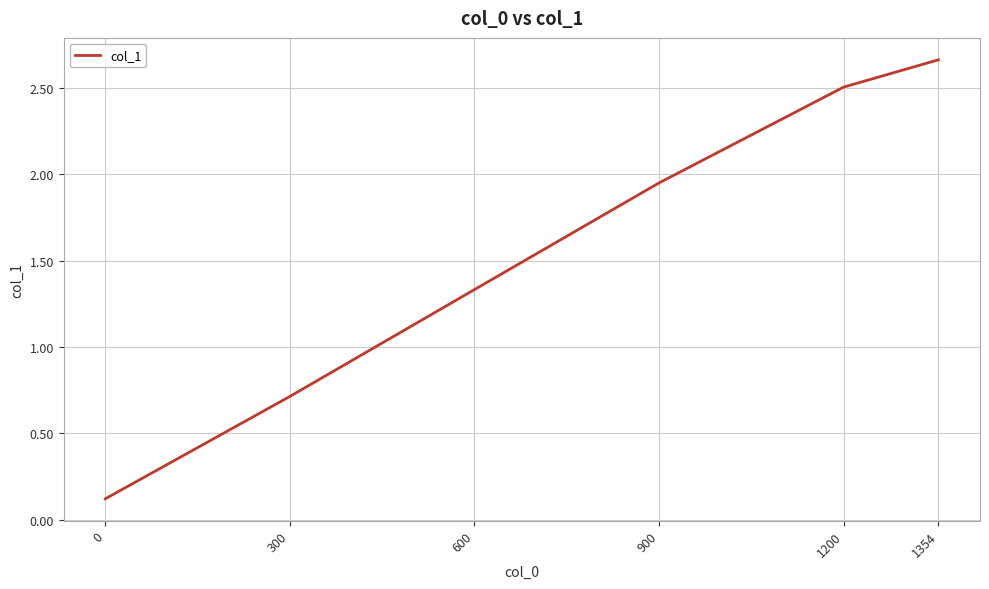

How many values are below 1?

2